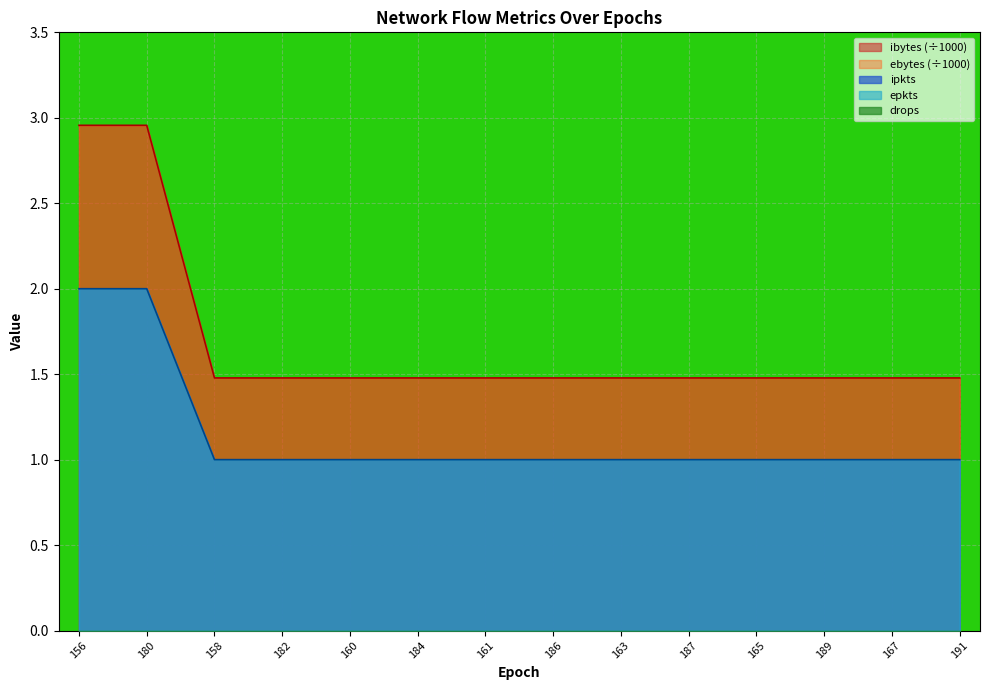

Which category has the lowest value in the ipkts series?

158